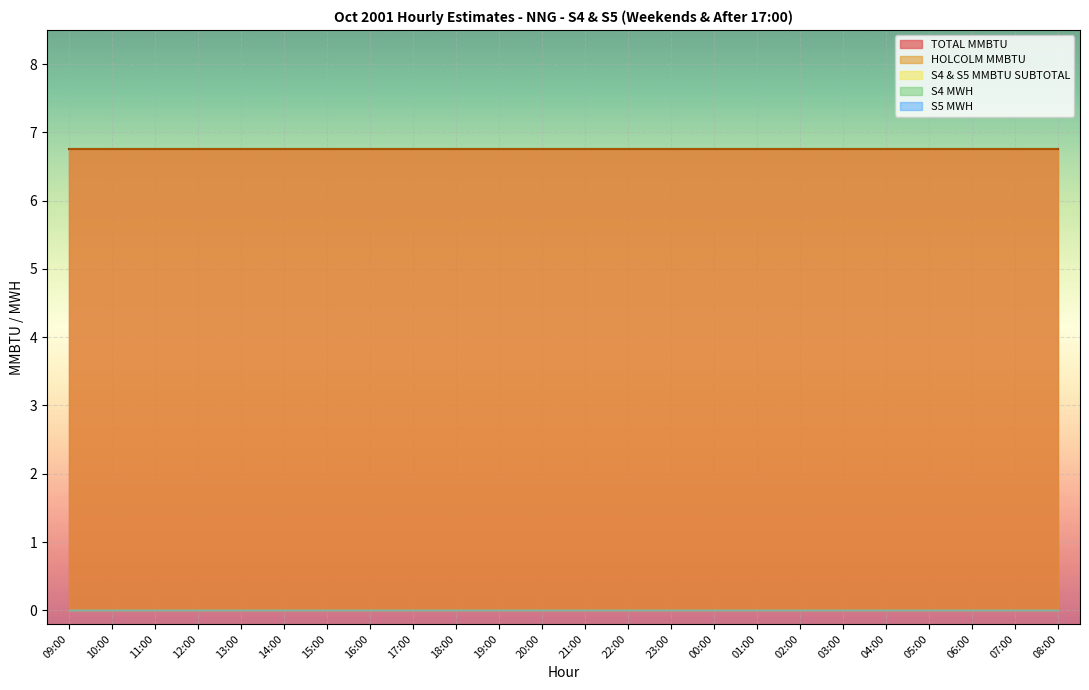

List the labels in order of S5 MWH value, largest first.

09:00, 10:00, 11:00, 12:00, 13:00, 14:00, 15:00, 16:00, 17:00, 18:00, 19:00, 20:00, 21:00, 22:00, 23:00, 00:00, 01:00, 02:00, 03:00, 04:00, 05:00, 06:00, 07:00, 08:00